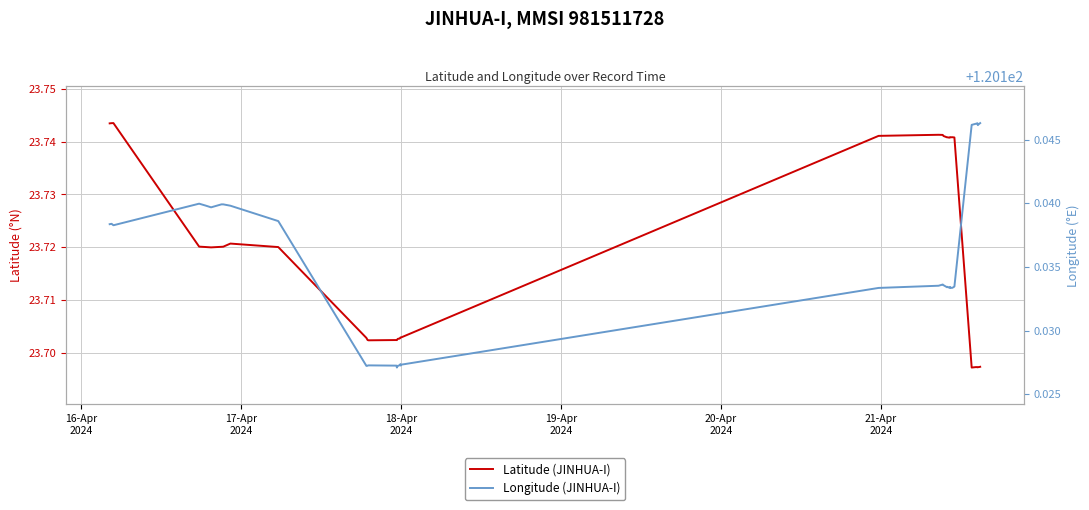

How many Longitude (JINHUA-I) values are between 120 and 121?

40